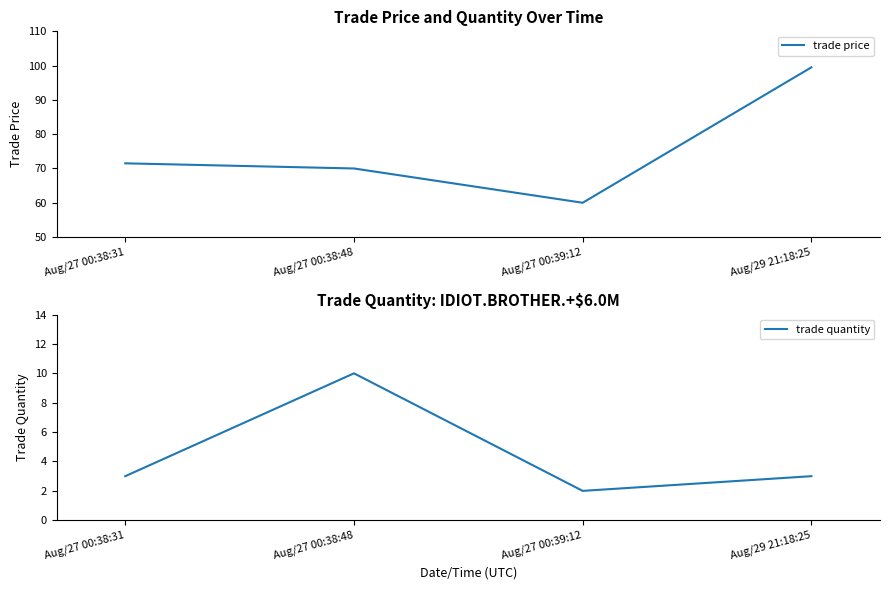

List the series in order of their peak value, lowest first.

trade quantity, trade price